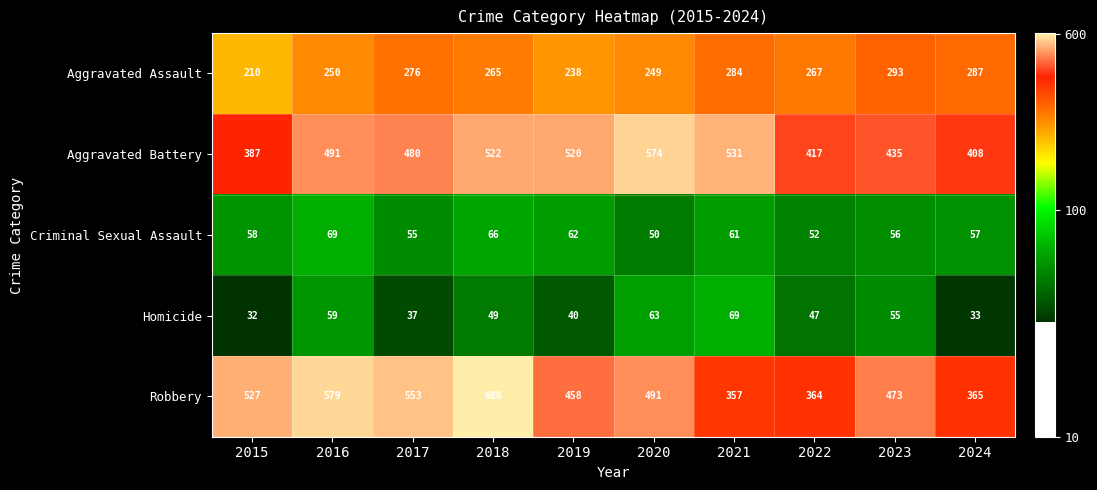

Which series has the largest total across all categories?

Robbery